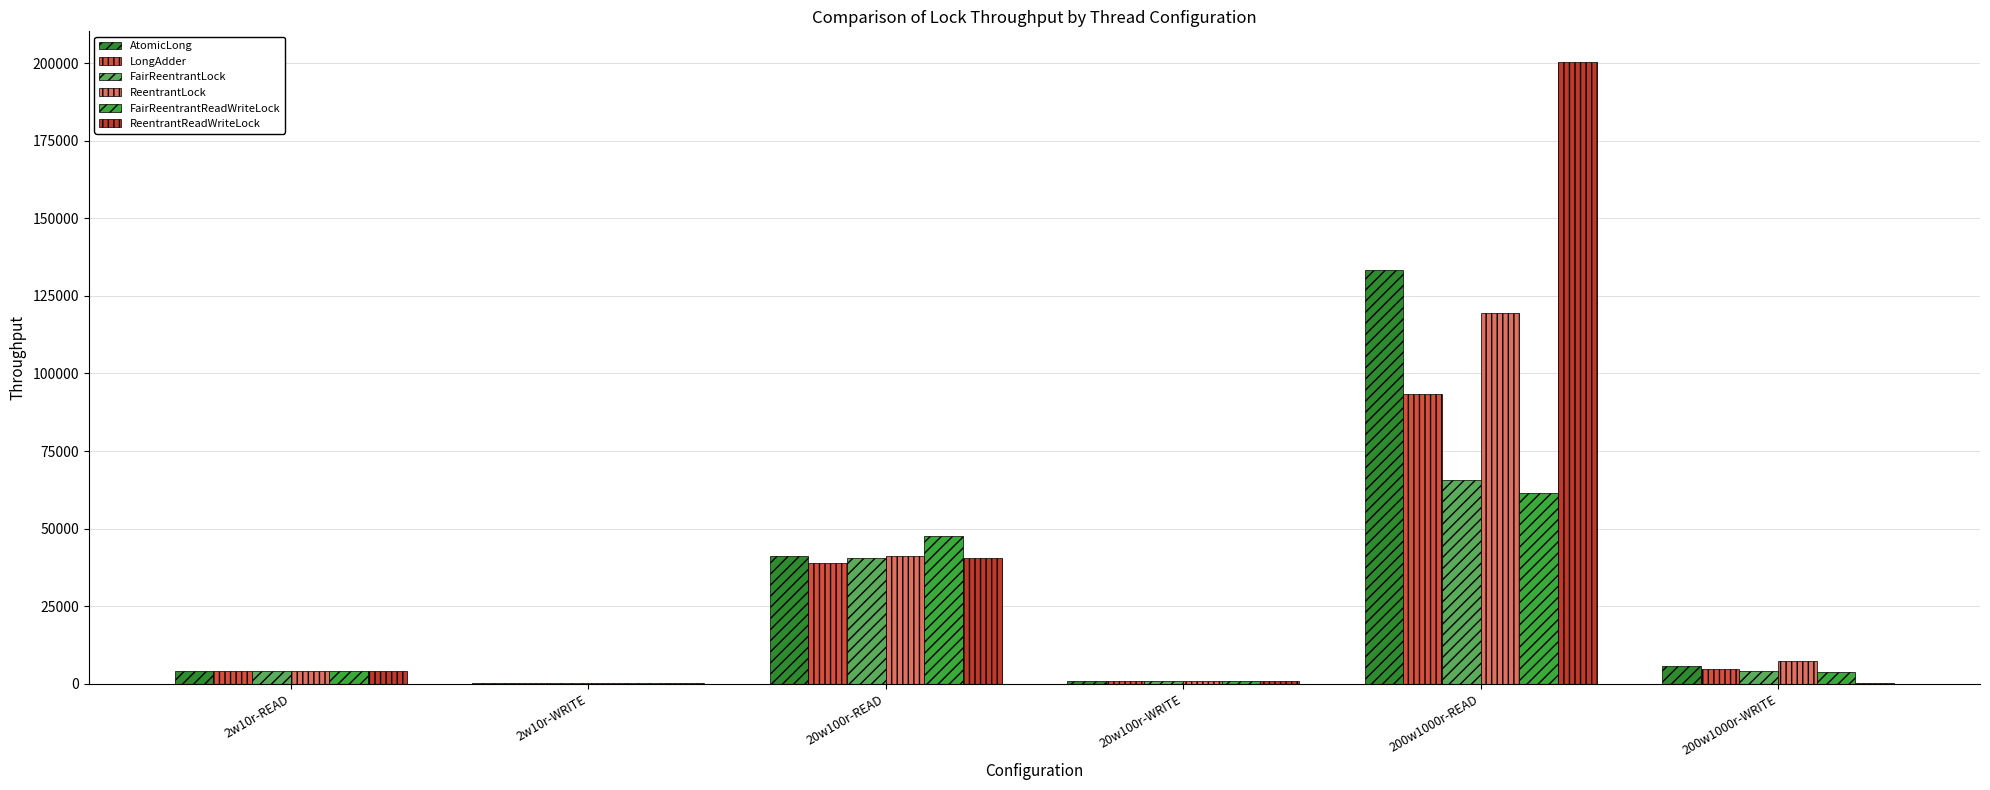

What is the highest value of the ReentrantReadWriteLock series?

200278.5